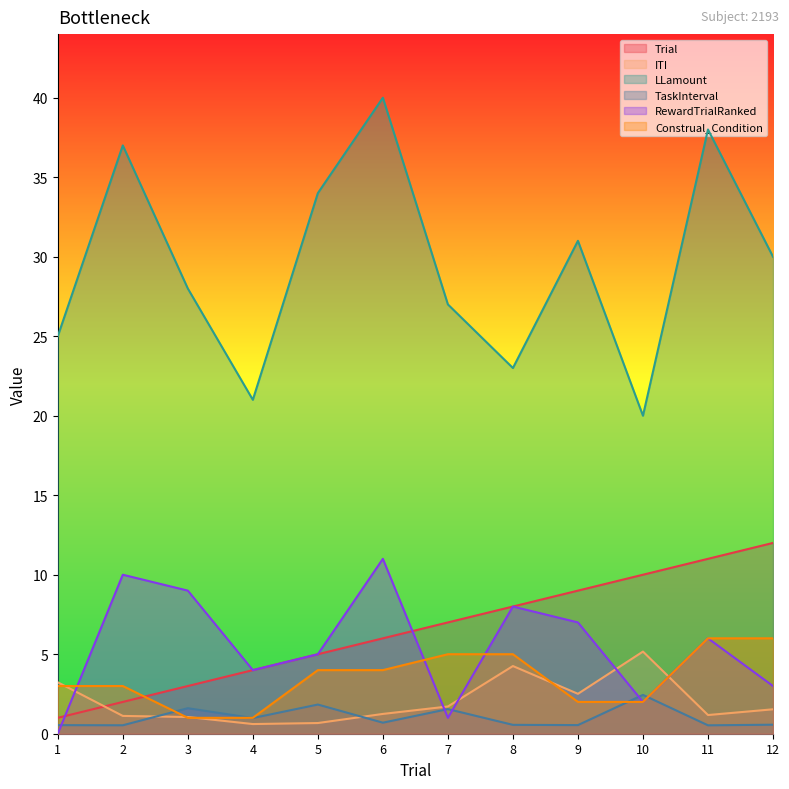

How many lines are shown in the chart?

6